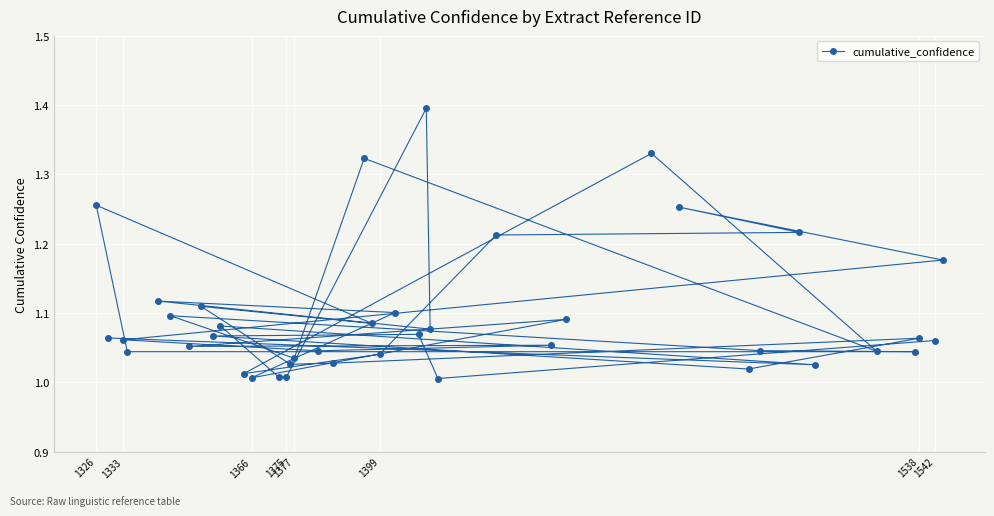

What is the greatest value displayed?

1.4